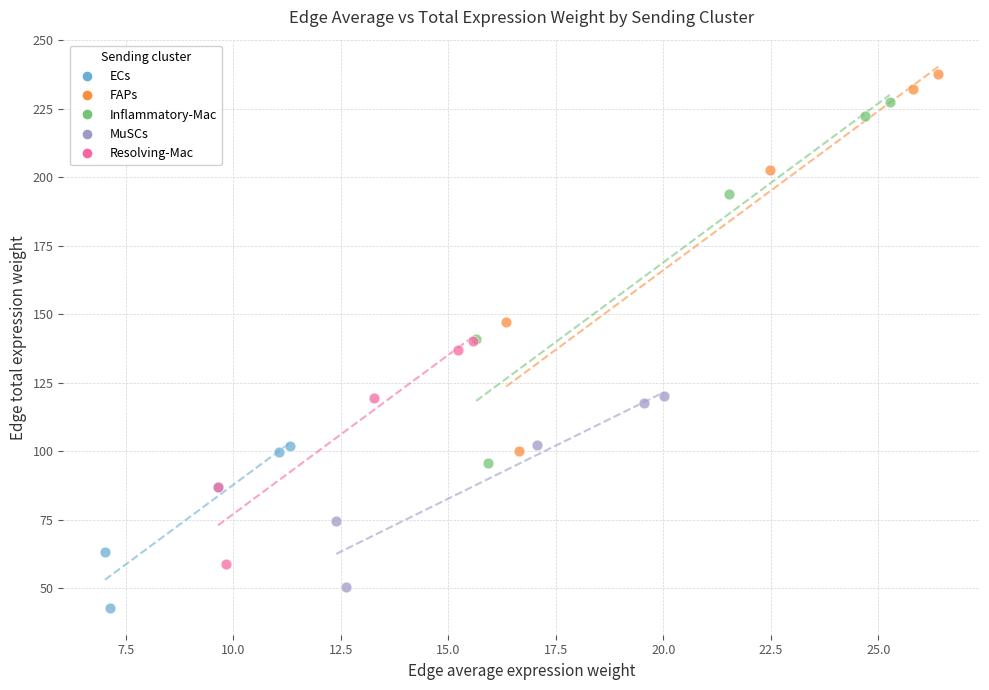

What are all the series names shown in the legend?

ECs, FAPs, Inflammatory-Mac, MuSCs, Resolving-Mac